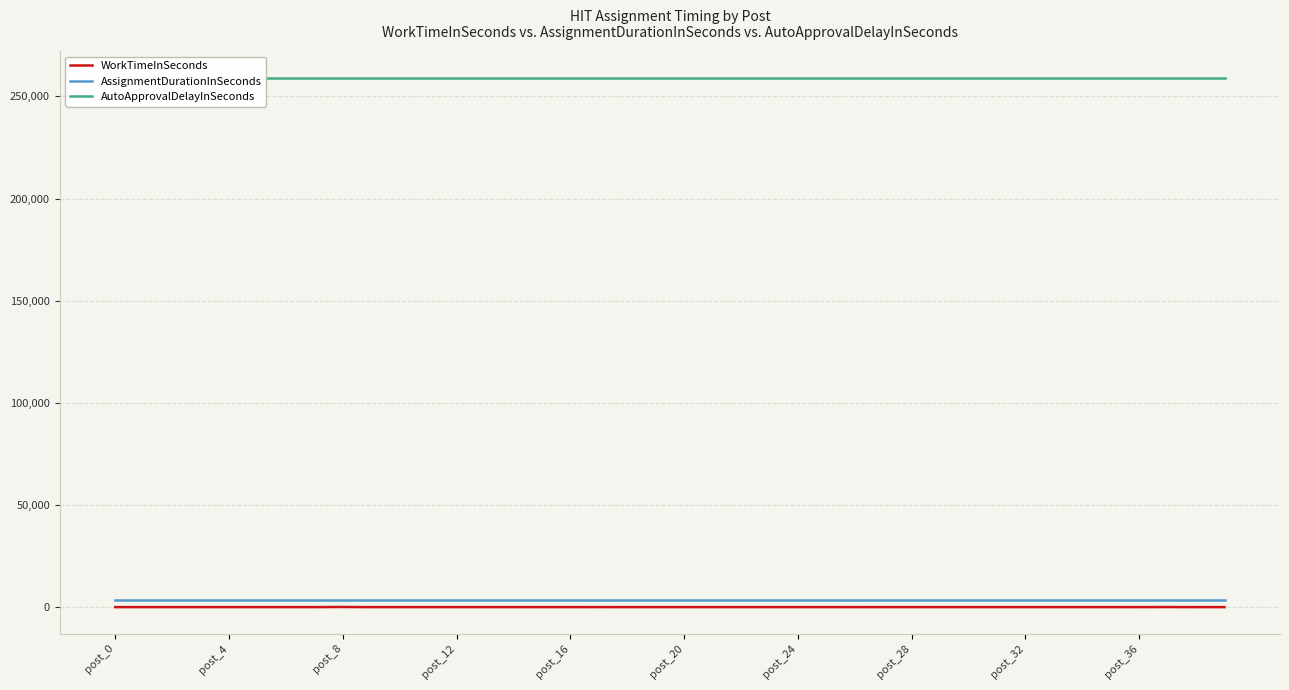

True or false: WorkTimeInSeconds and AssignmentDurationInSeconds intersect in this chart.

False